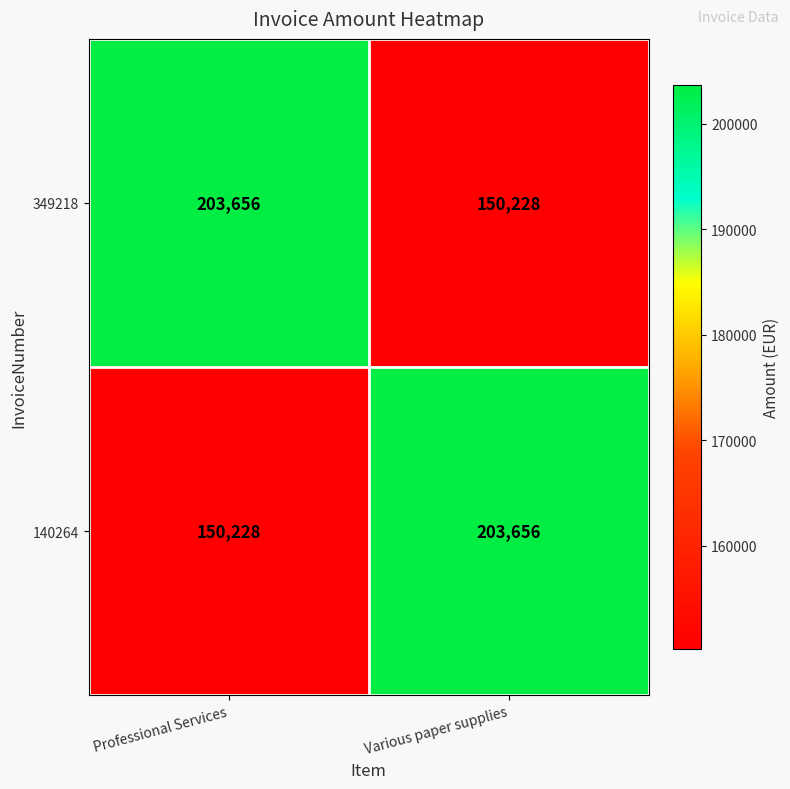

True or false: 349218 has a value of 202085 at Various paper supplies.

False